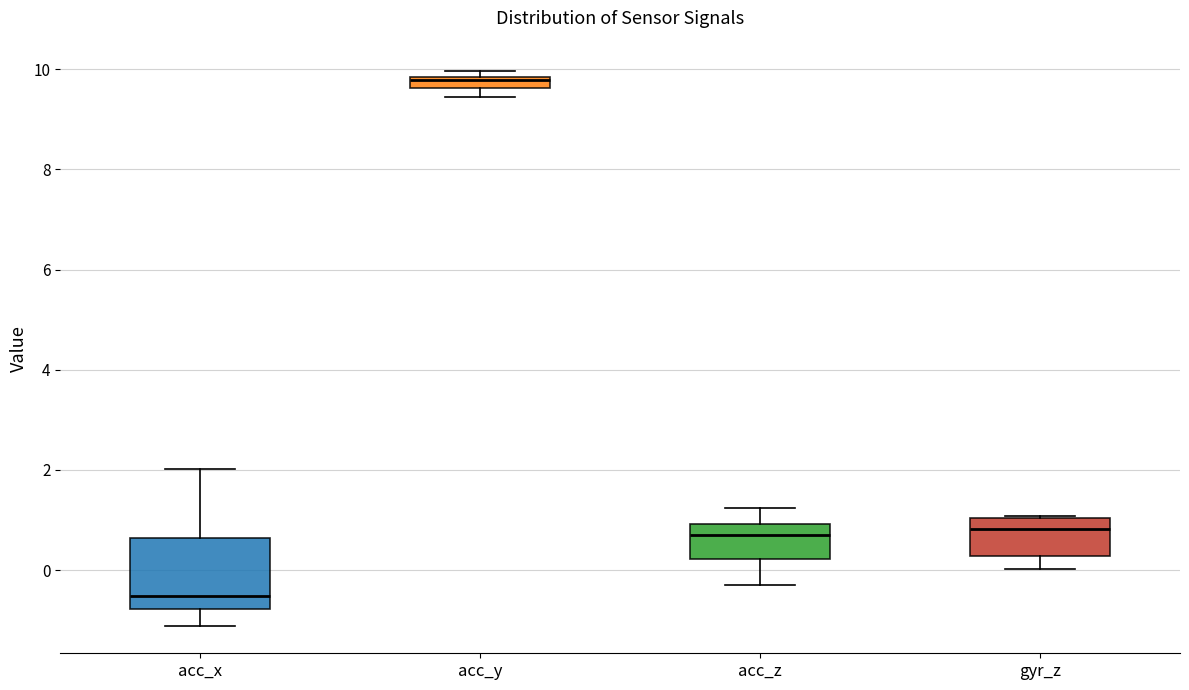

Where does the lower whisker of the box for gyr_z end on the y-axis? The values are not printed on the chart, so give them approximately, as read against the axis.

0.0